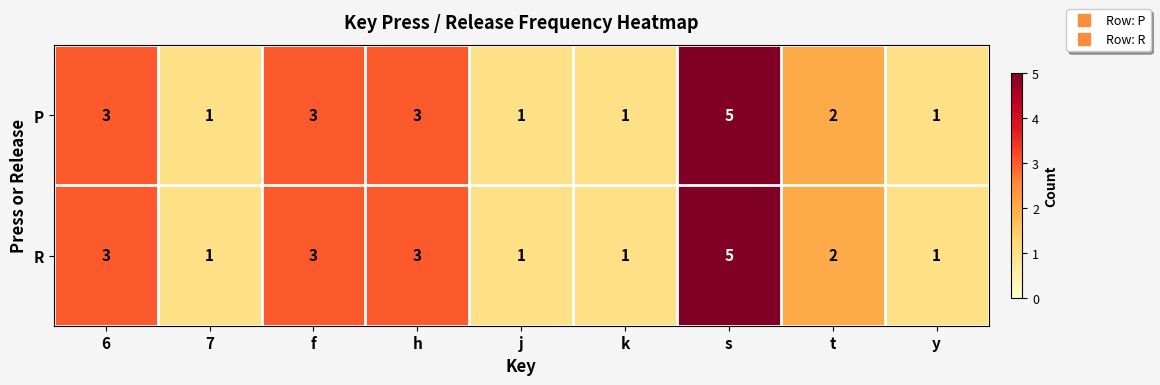

Is it true that P equals 3 at h?

True